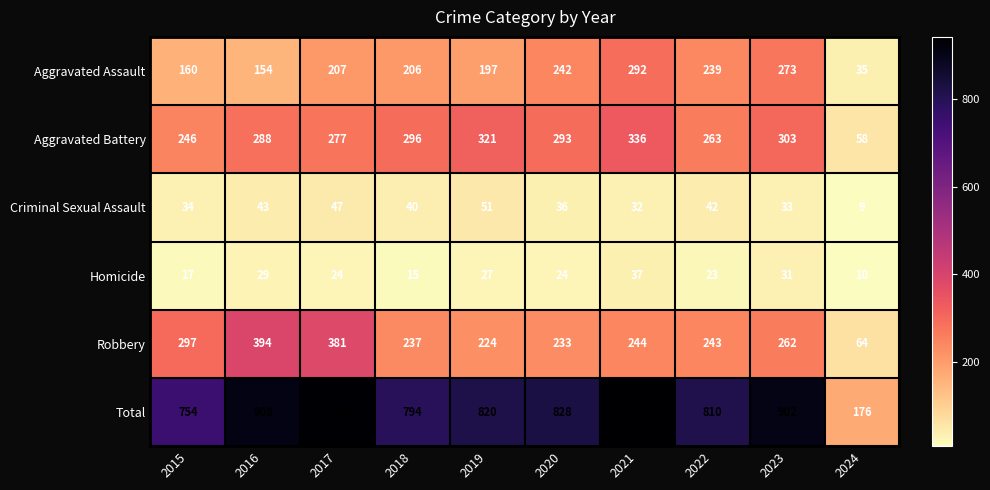

List the labels in order of Robbery value, smallest first.

2024, 2019, 2020, 2018, 2022, 2021, 2023, 2015, 2017, 2016